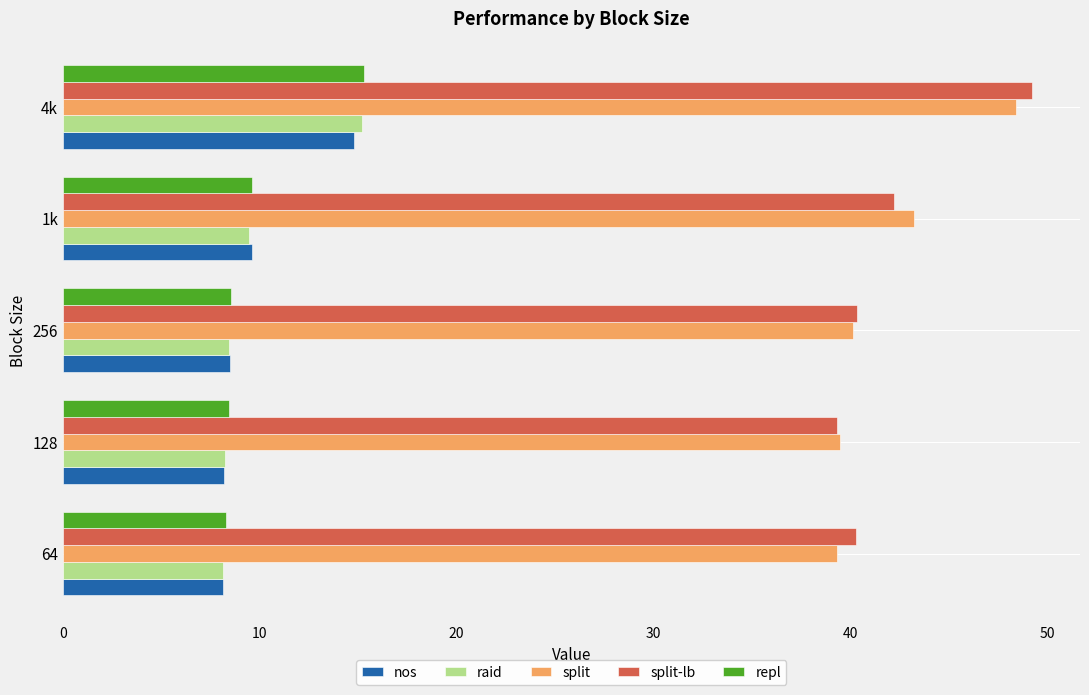

What is the difference between the maximum and second lowest values in the raid series?

6.9